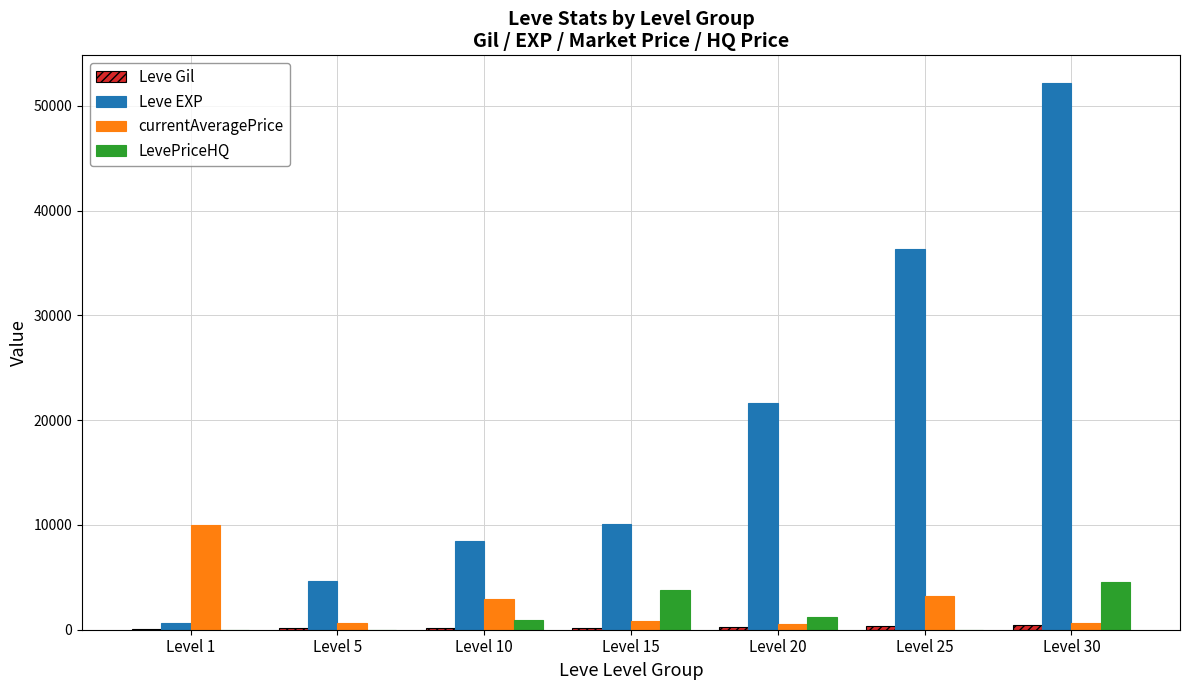

Are the bars grouped side by side (vs. stacked)?

Yes